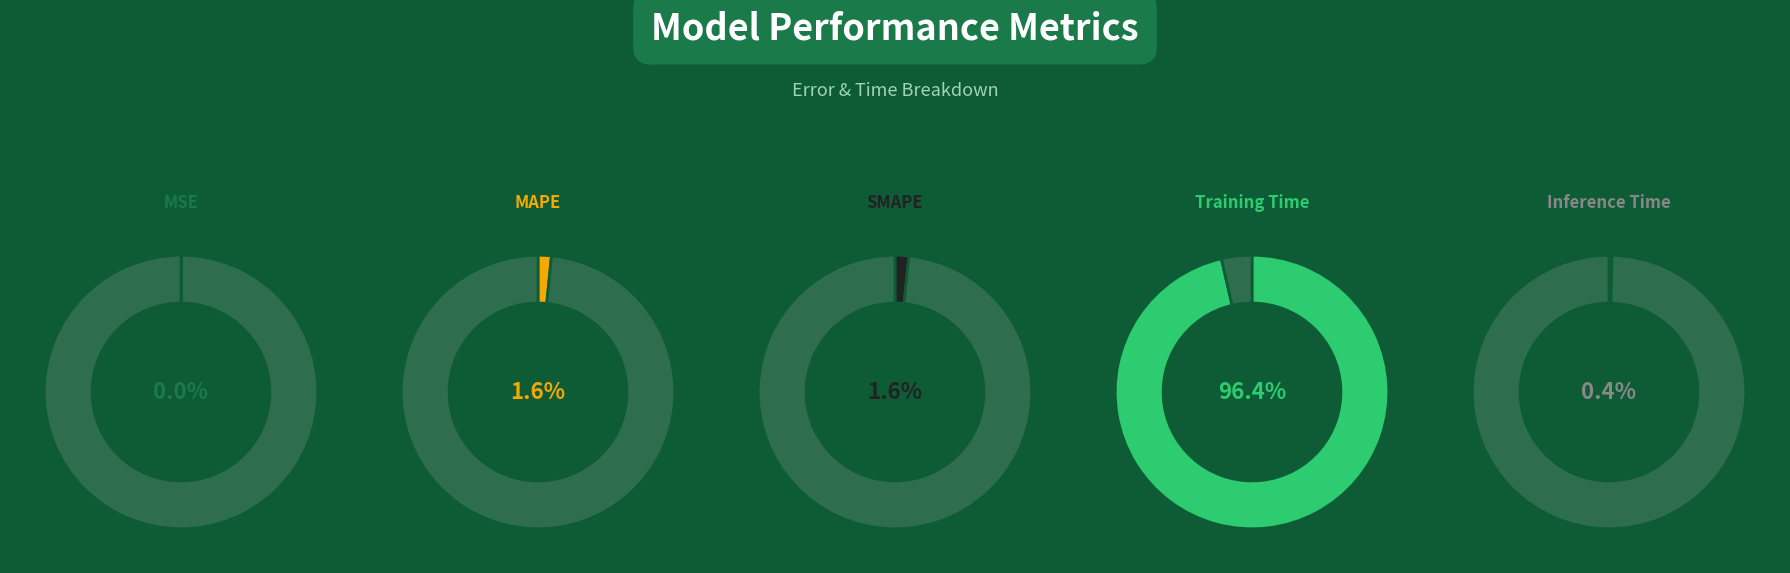

To the nearest percent, what is the difference between the largest and smallest slice percentages?

96%